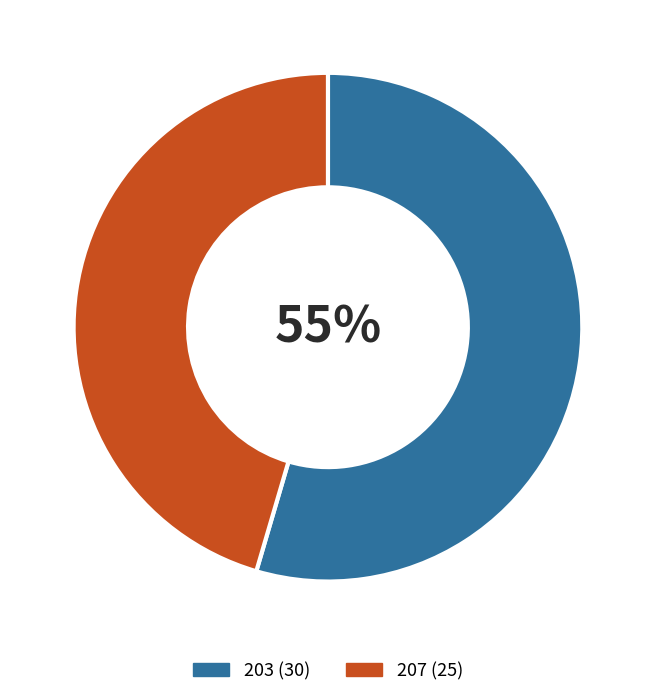

Combined, do 207 and 203 account for over 50%?

Yes